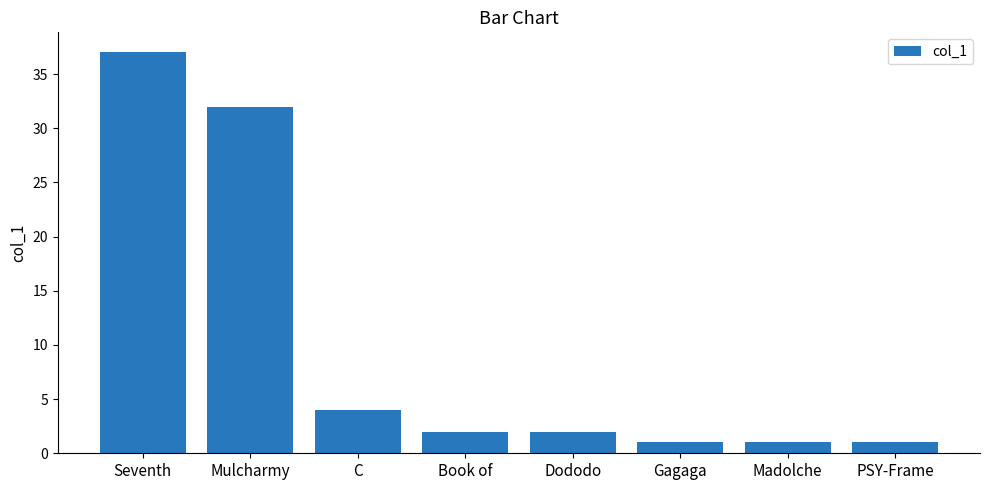

The chart shows a value of 32 at Mulcharmy. True or false?

True